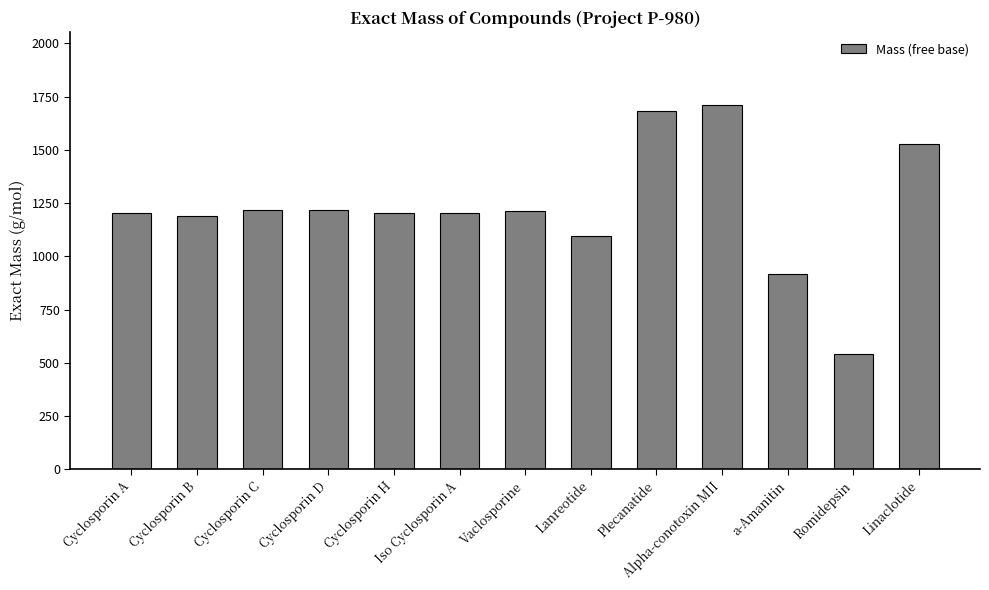

At which label does the data first exceed 1202?

Cyclosporin A